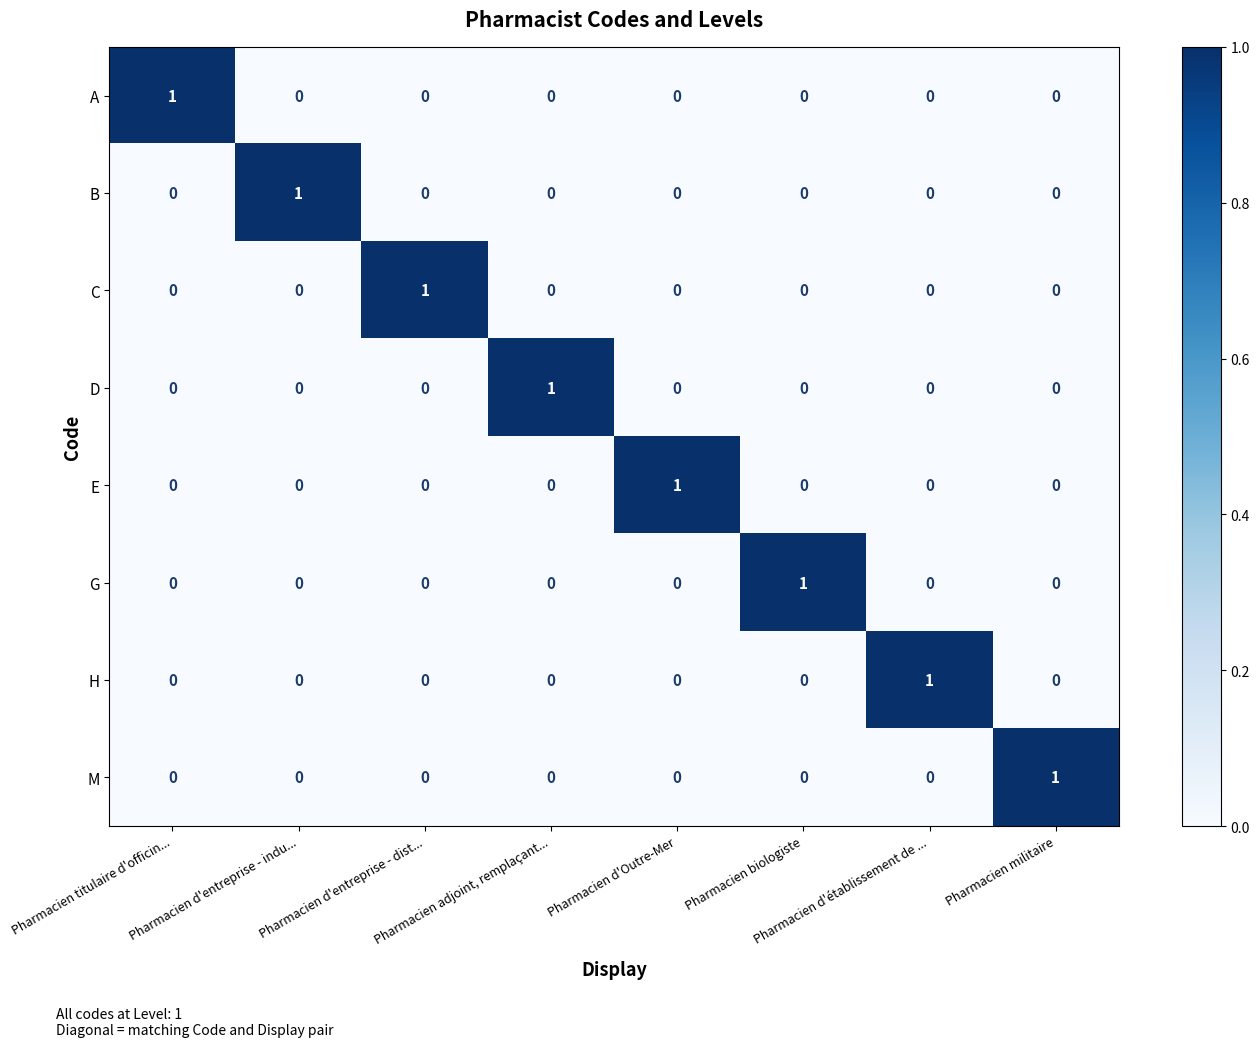

How many data points in E are above 0?

1